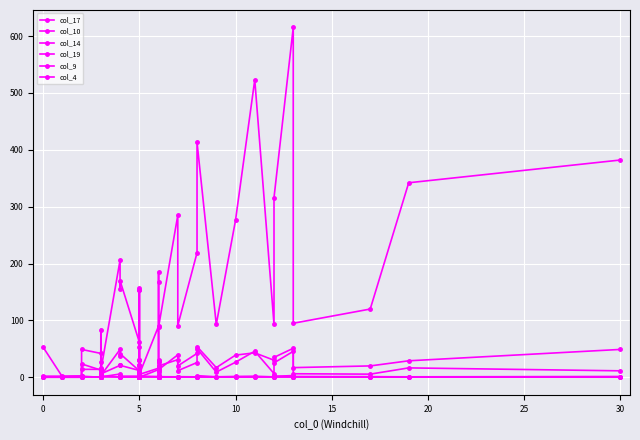

Is this an area chart (filled region under the line)?

No